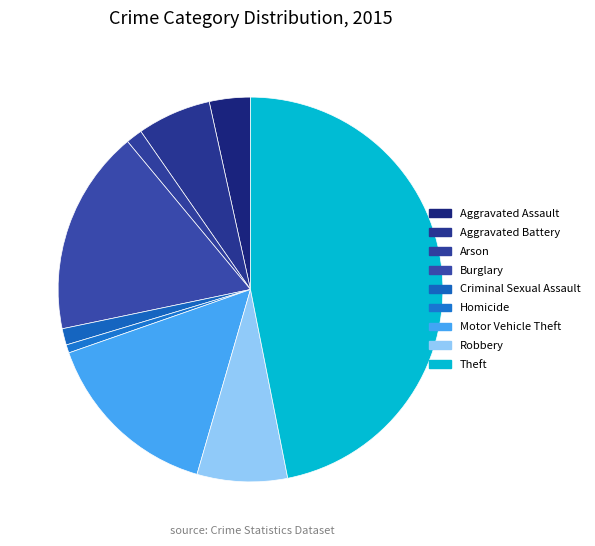

Is the sum of Aggravated Battery and Theft greater than half?

Yes